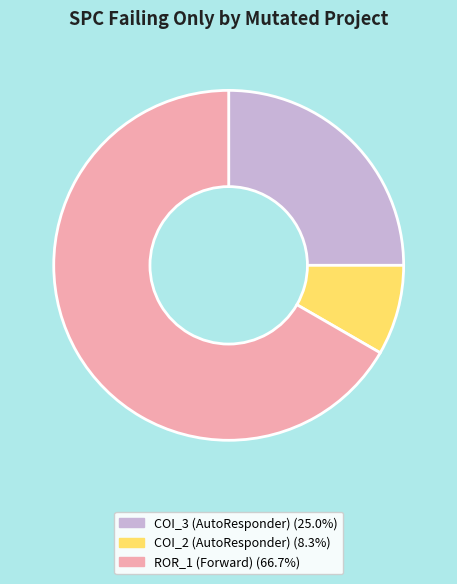

Is there a majority slice in this chart?

Yes